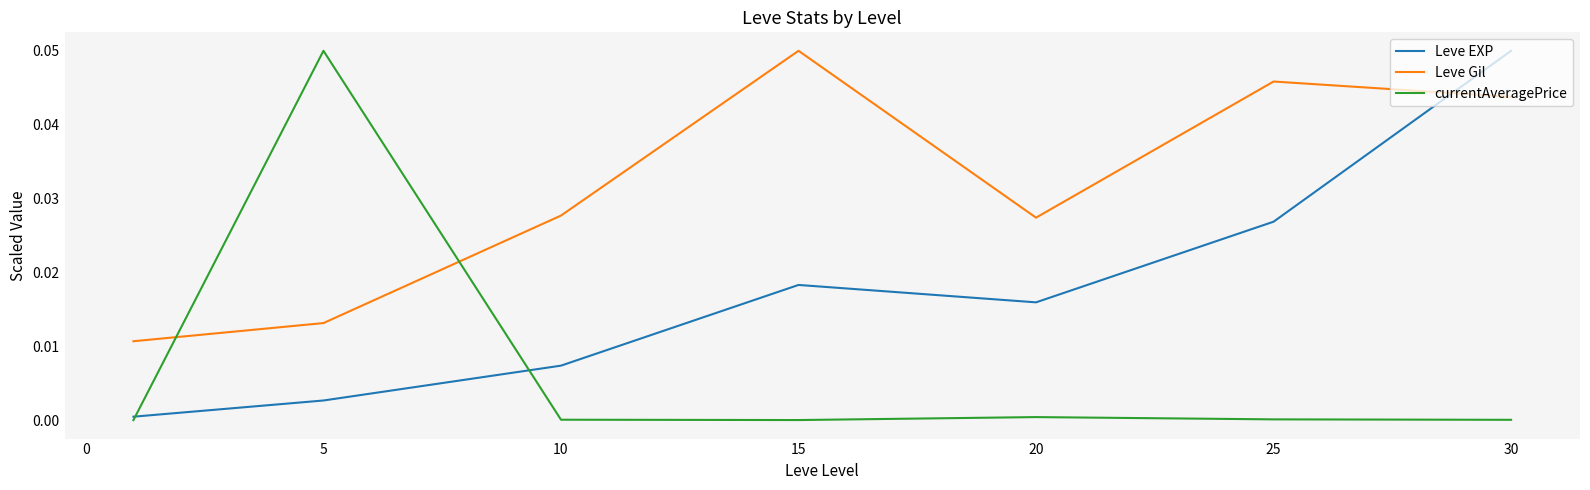

Which series has the largest total across all categories?

Leve Gil